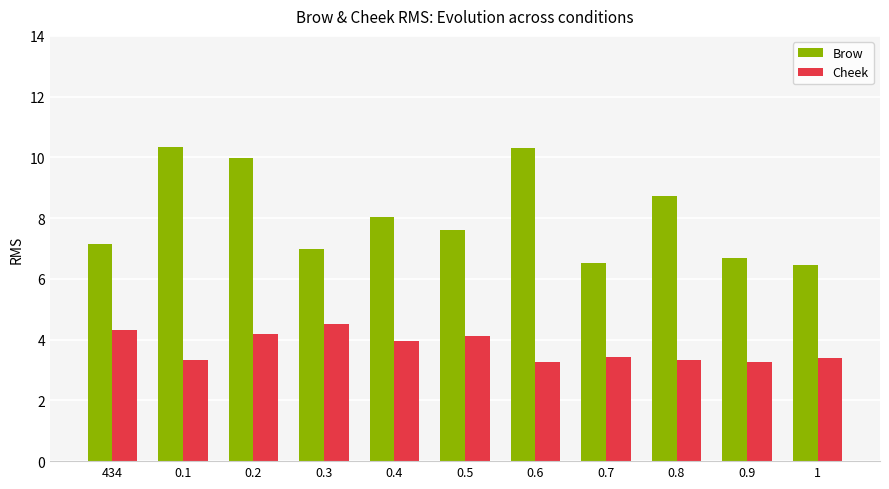

Between 0.4 and 0.7, which series saw the biggest shift?

Brow